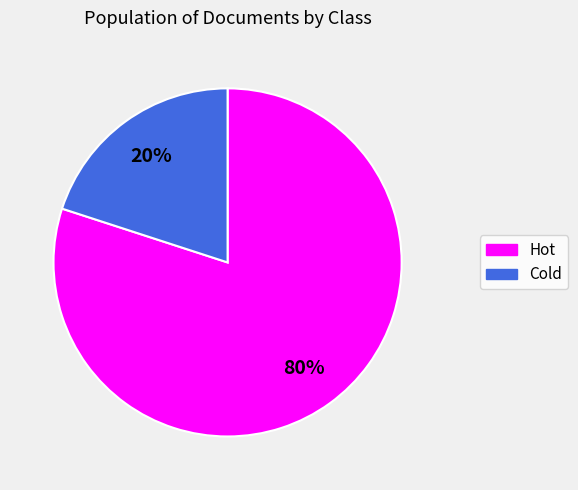

Rank the categories by value from highest to lowest.

Hot, Cold